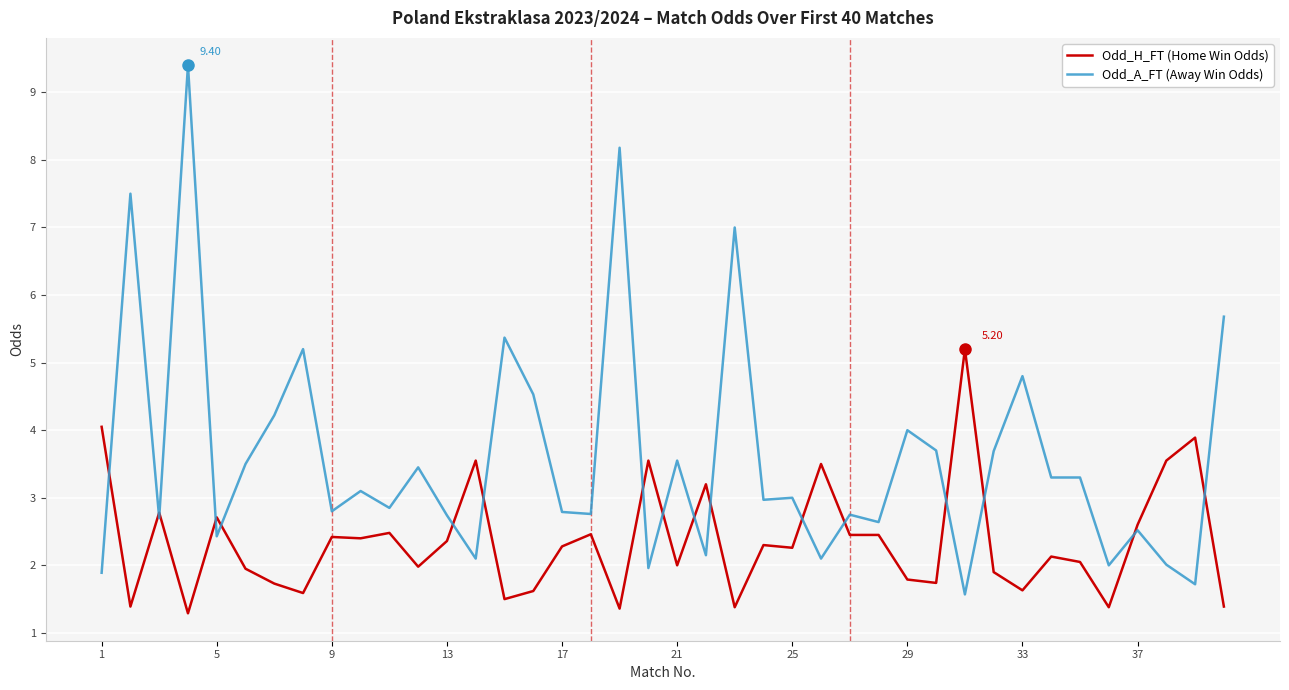

Which series has the widest spread of values?

Odd_A_FT (Away Win Odds)